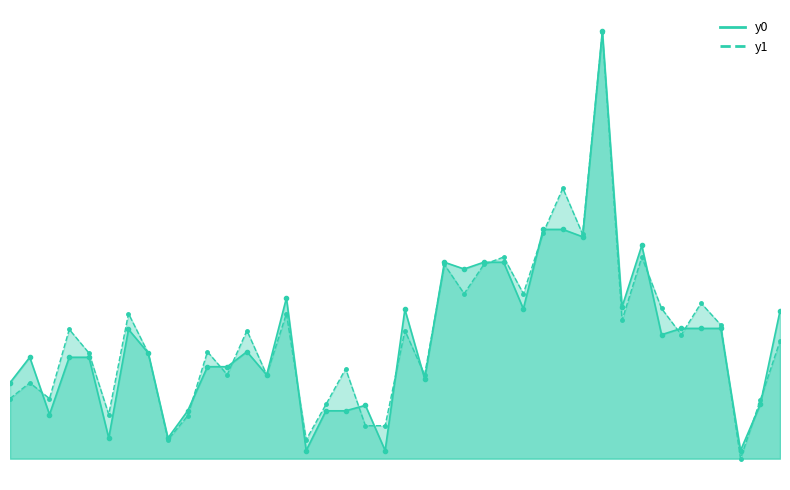

Which series has the largest total across all categories?

y1